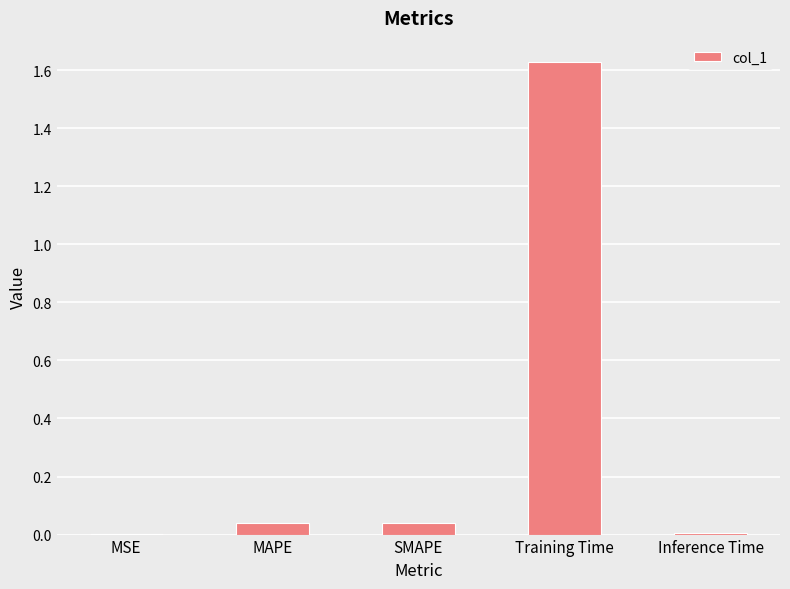

What is the sum of all values?

1.7